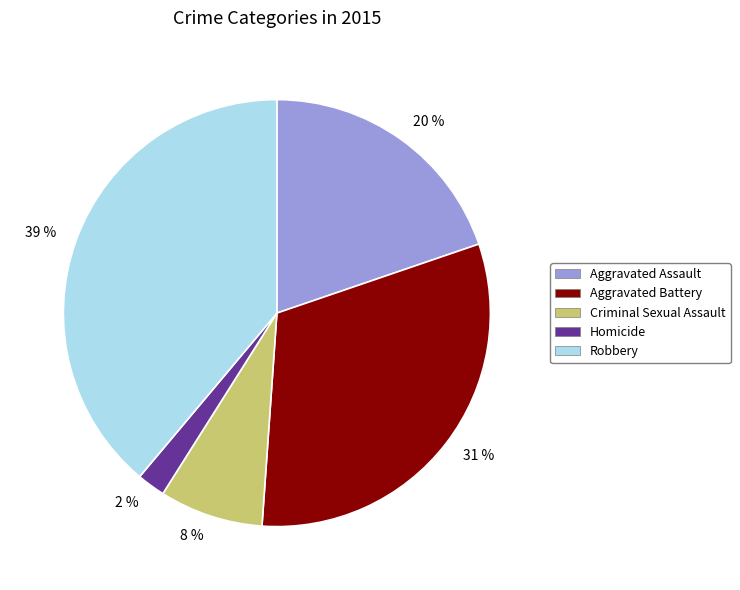

Count the number of slices in the pie.

5